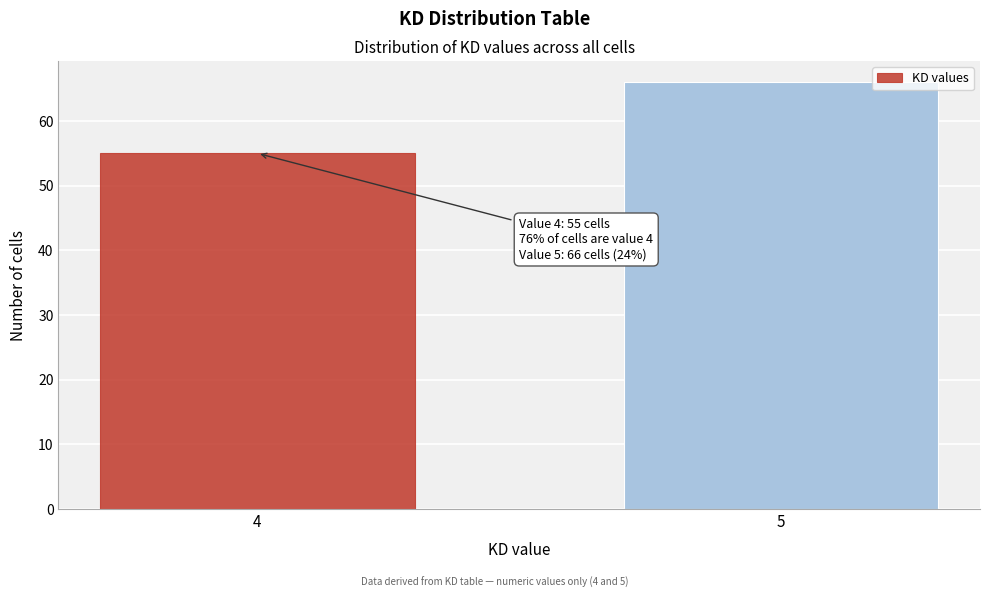

Reading left to right, what are all the values shown in this chart?

4=55	5=66